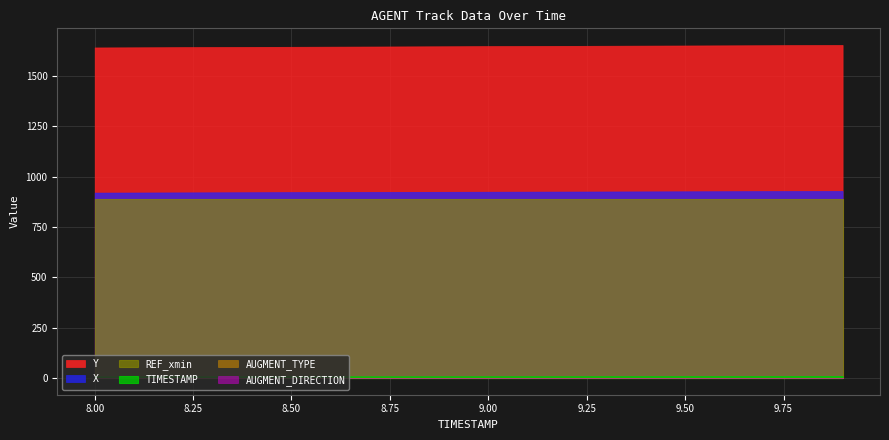

At which category is the sum across all series the highest?

9.9